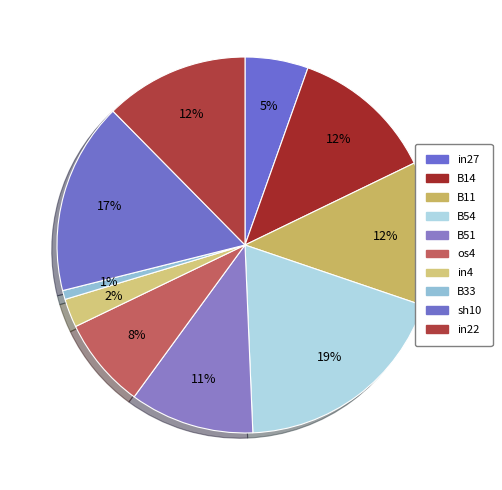

To the nearest percent, what is the difference between the largest and smallest slice percentages?

18%